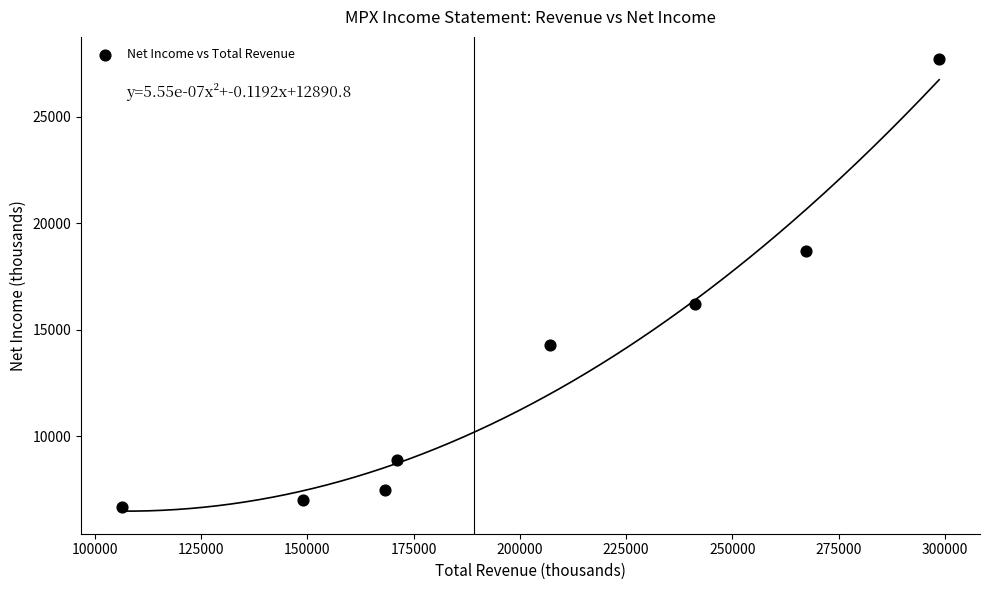

What Y value in the scatter plot is closest to 17200?

16200